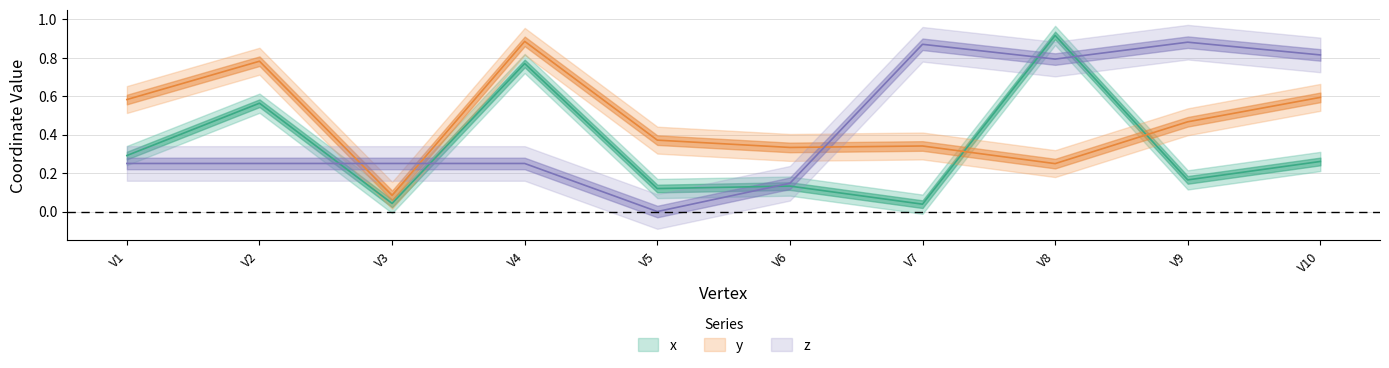

Which series has the largest range (max minus min)?

z